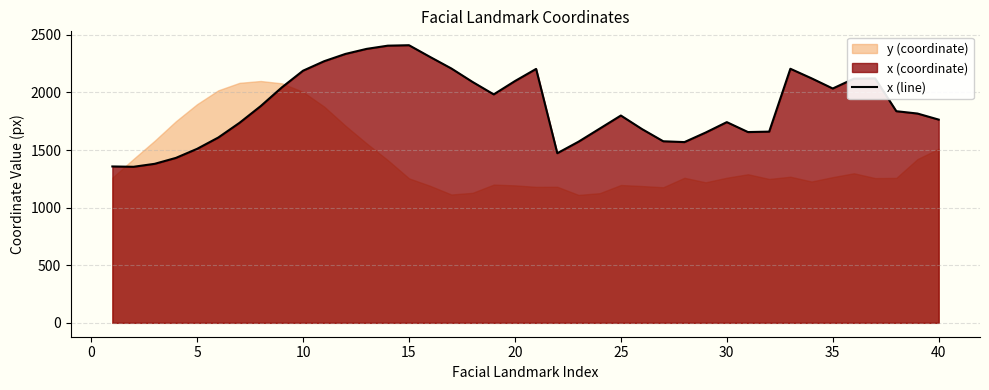

What is the maximum value for x (line)?

2409.4